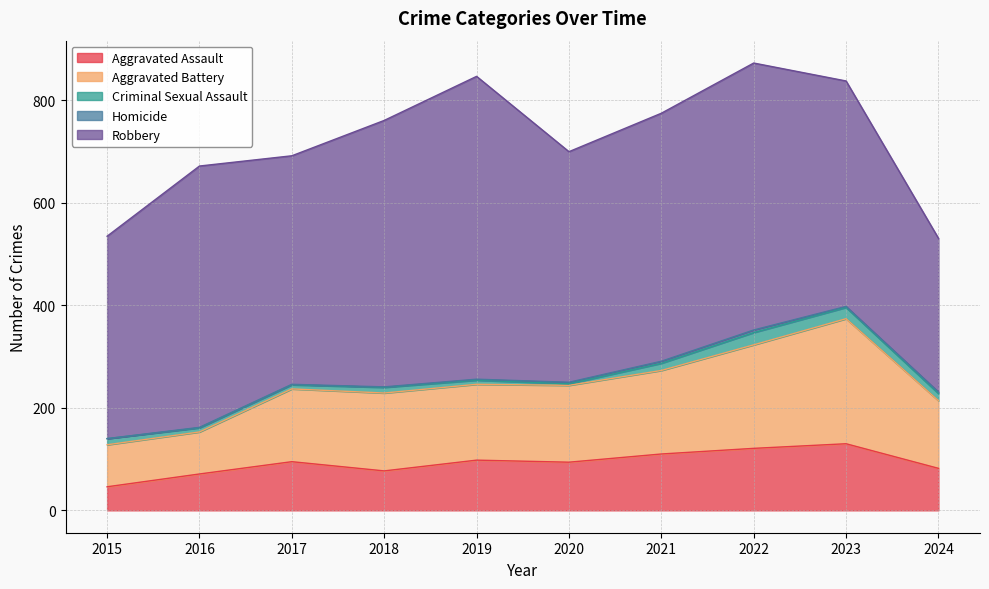

How many lines are shown in the chart?

5